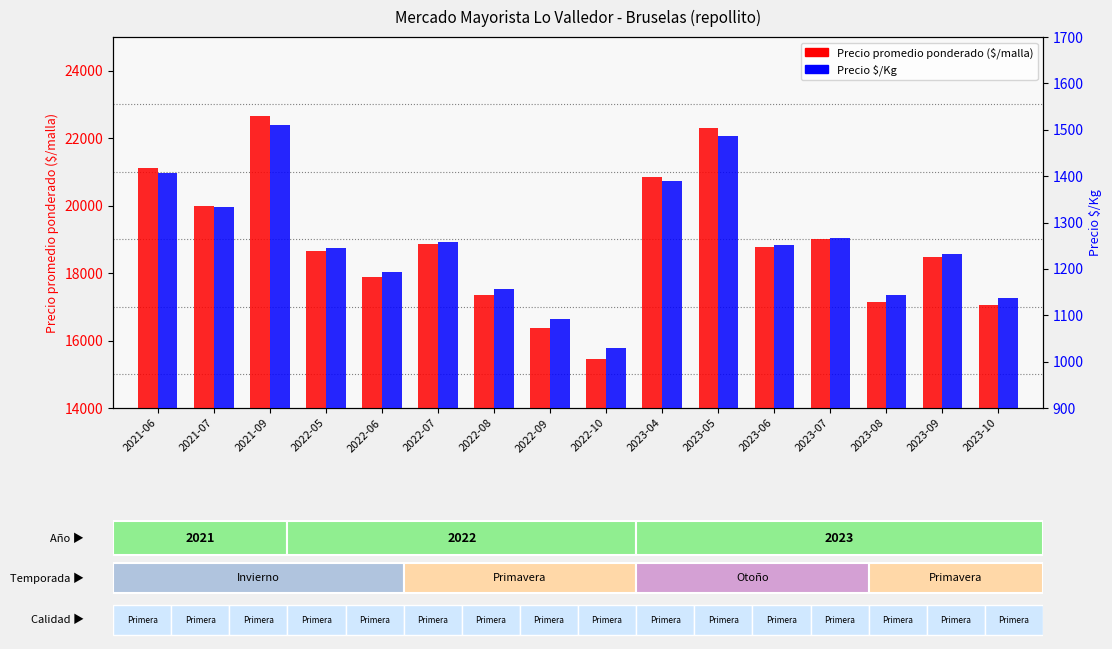

What is the difference between the Precio promedio ponderado values at 2022-07 and 2023-04?

2000